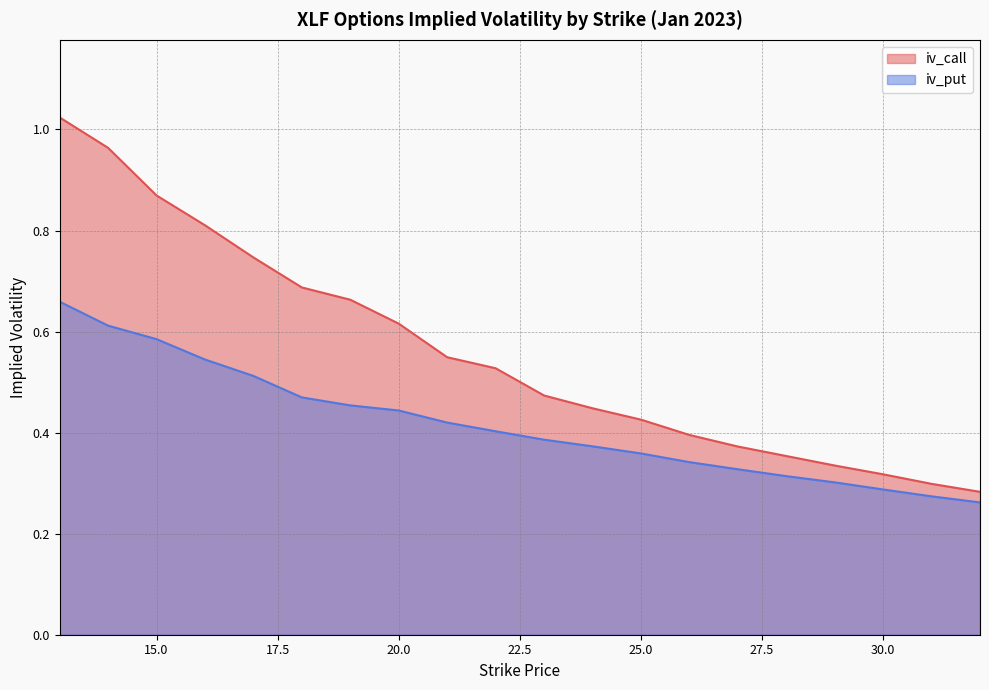

True or false: iv_put and iv_call cross at least once.

False